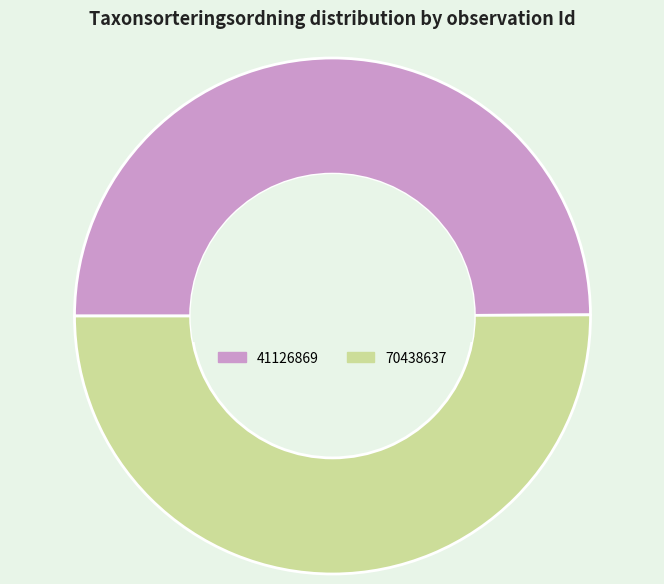

Do 70438637 and 41126869 together represent more than half of the pie?

Yes